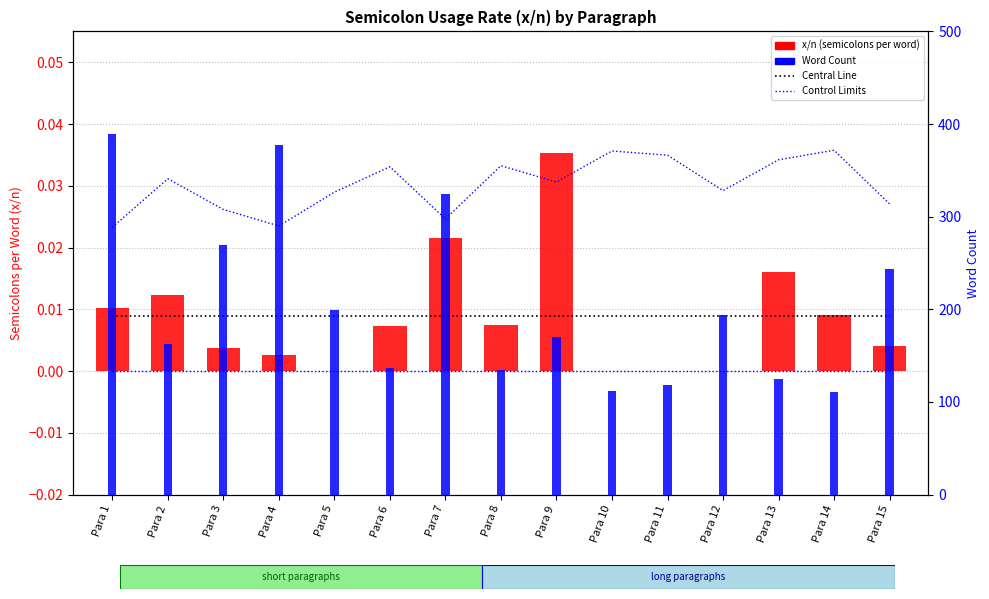

How many values in the Word Count series are below 170?

7